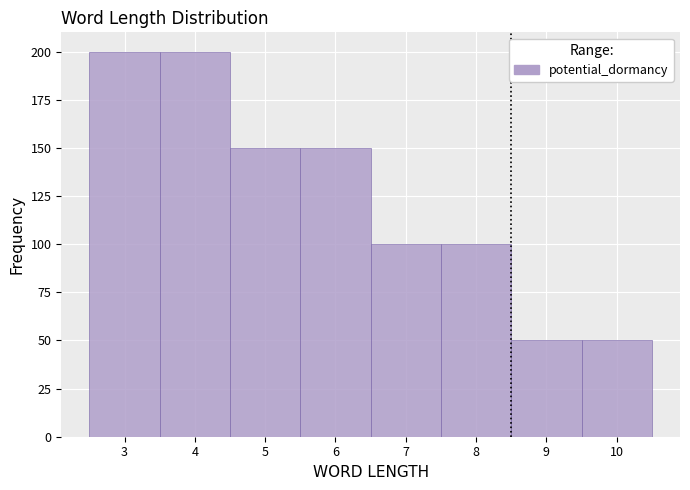

Reading left to right, list every bar in this chart as the range it spans on the x-axis followed by its height. The values are not printed on the chart, so give them approximately, as read against the axis.

2.5 to 3.5: 200
3.5 to 4.5: 200
4.5 to 5.5: 150
5.5 to 6.5: 150
6.5 to 7.5: 100
7.5 to 8.5: 100
8.5 to 9.5: 50
9.5 to 10.5: 50